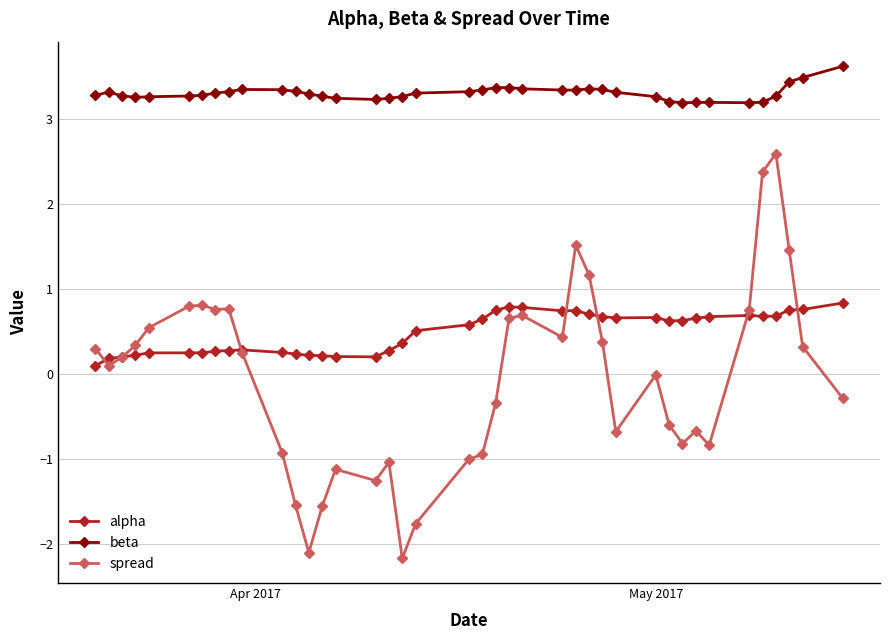

How many lines are shown in the chart?

3